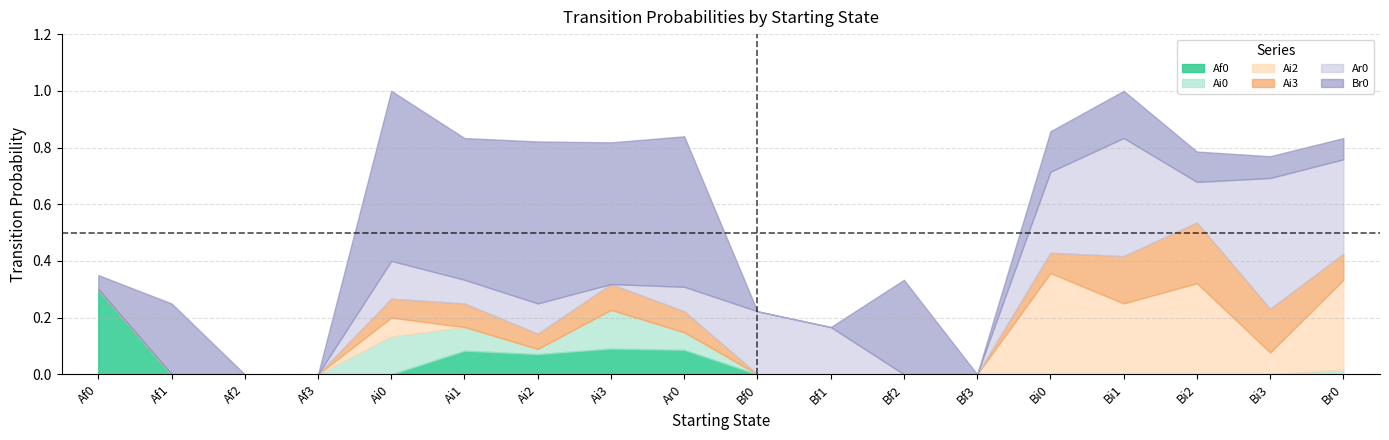

What is the label of the 4th point from the left?

Af3